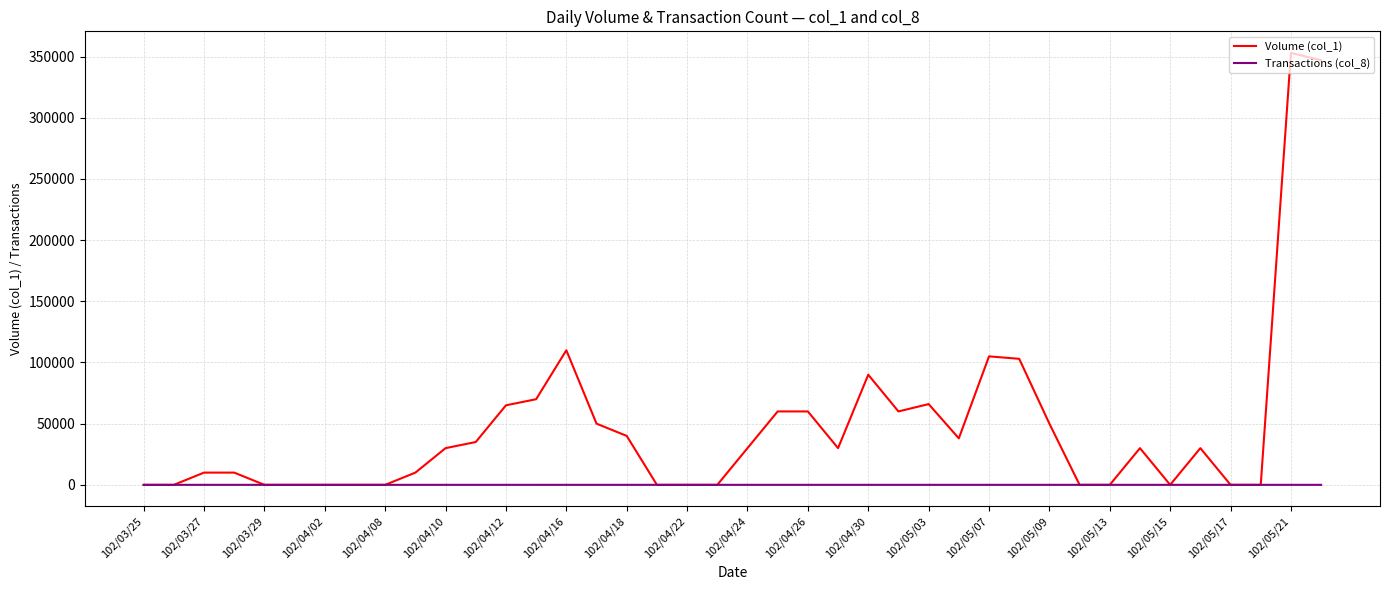

True or false: Transactions (col_8) has more than 1 points higher than both neighbors.

True